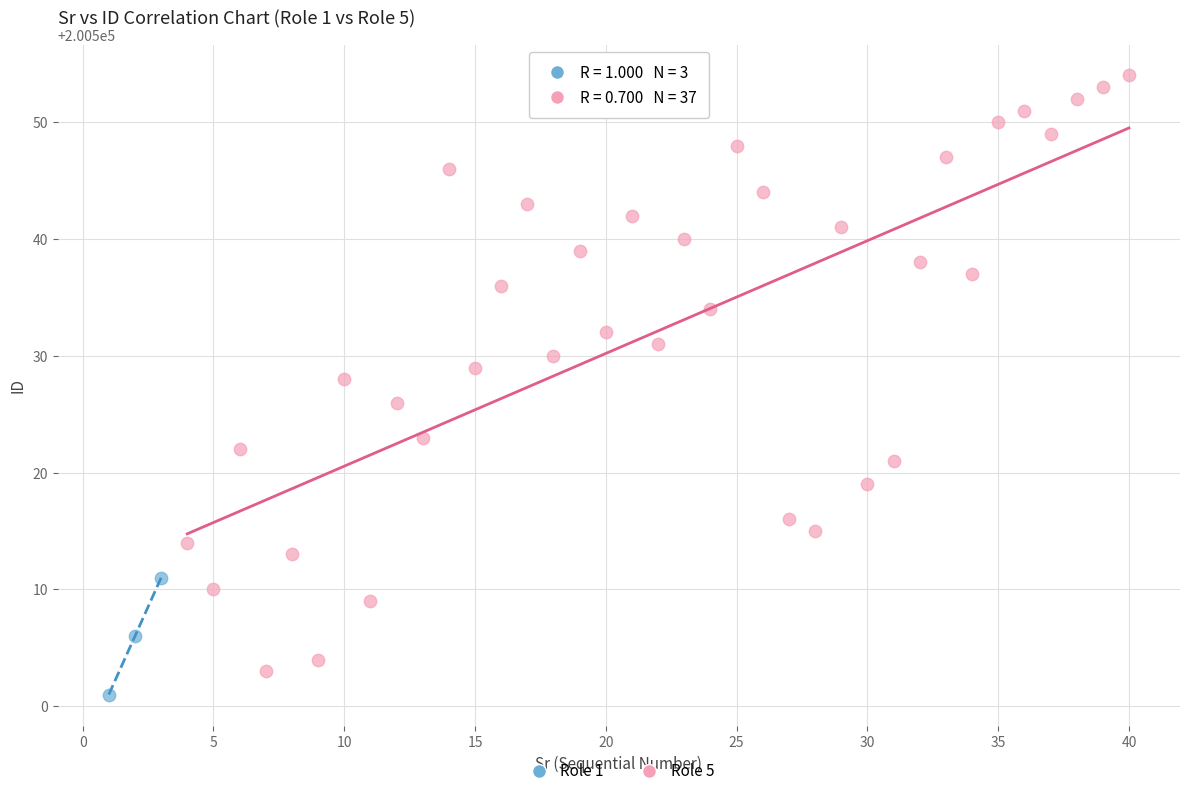

Which series has the widest spread of Y values?

Role 5